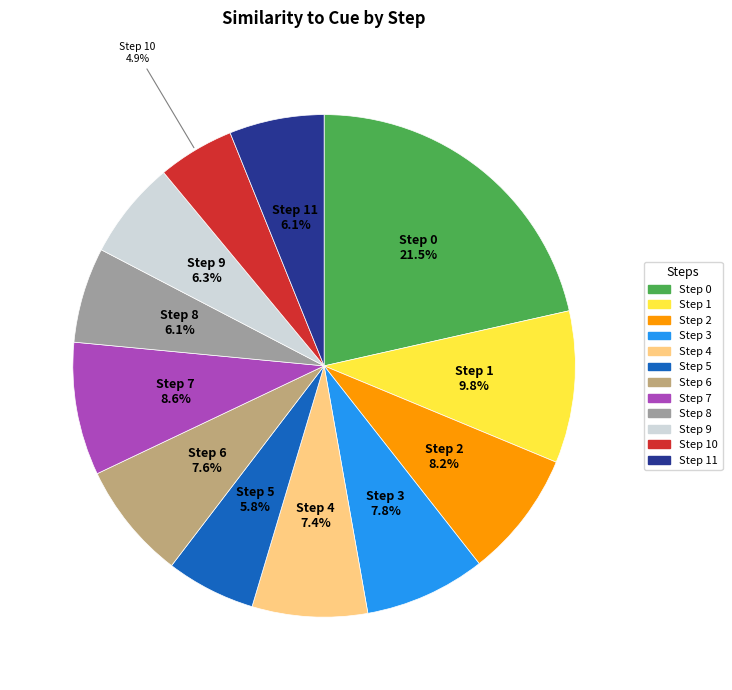

Is there any slice that represents more than half of the pie?

No